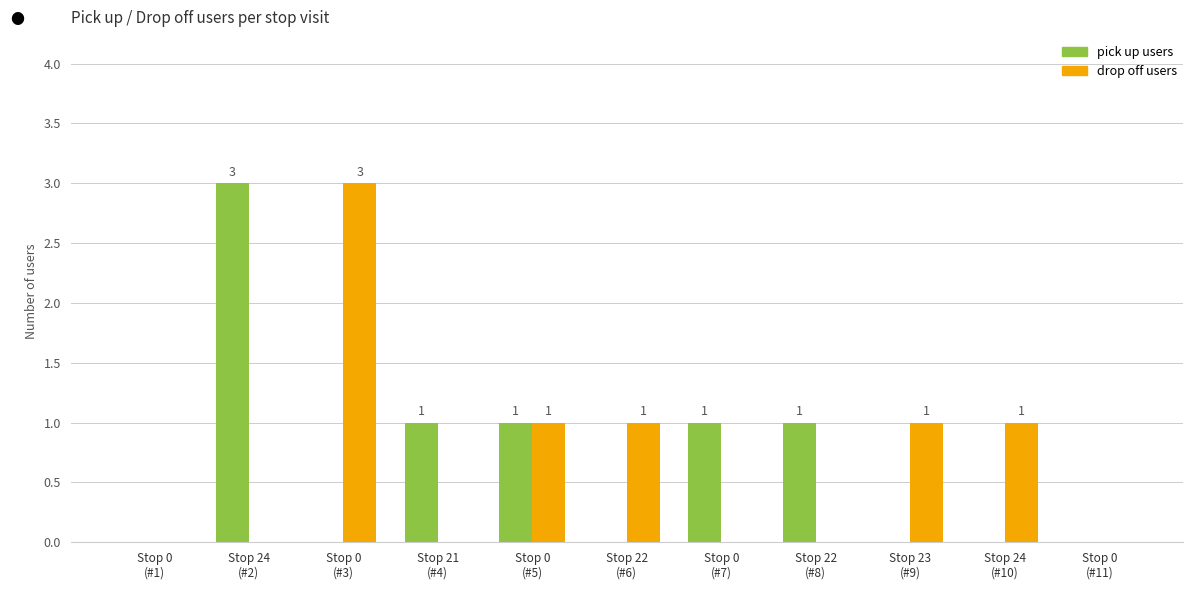

What is the maximum value for pick up users?

3